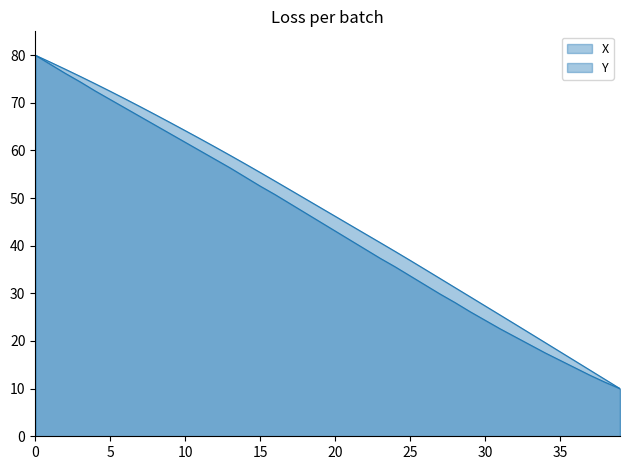

True or false: X and Y cross at least once.

False